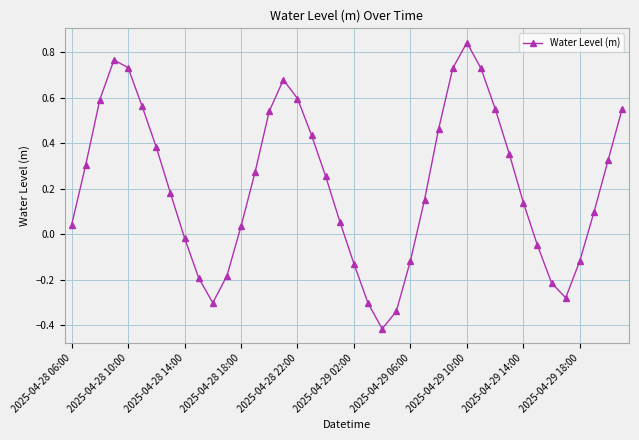

What is the difference between the maximum and minimum values?

1.3